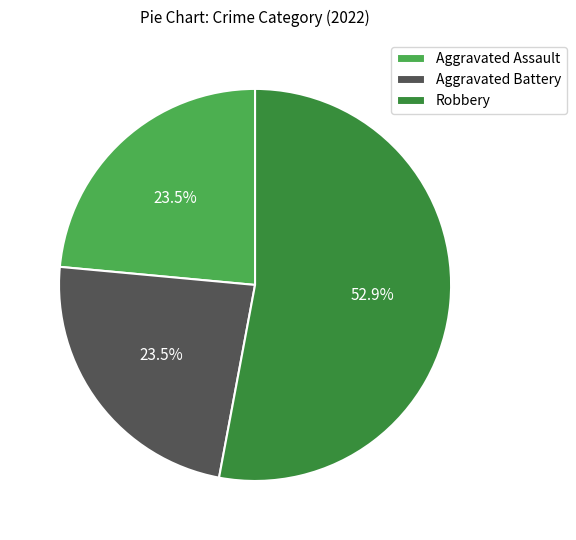

How many slices are in this pie chart?

3